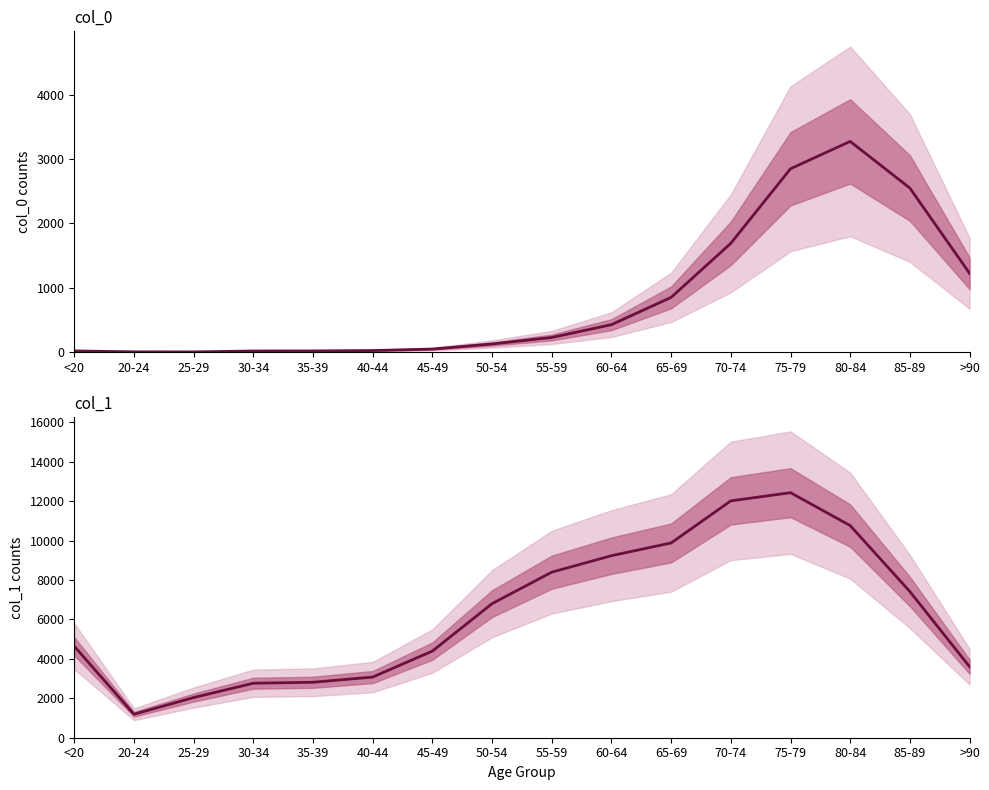

True or false: col_1 and col_0 intersect in this chart.

False